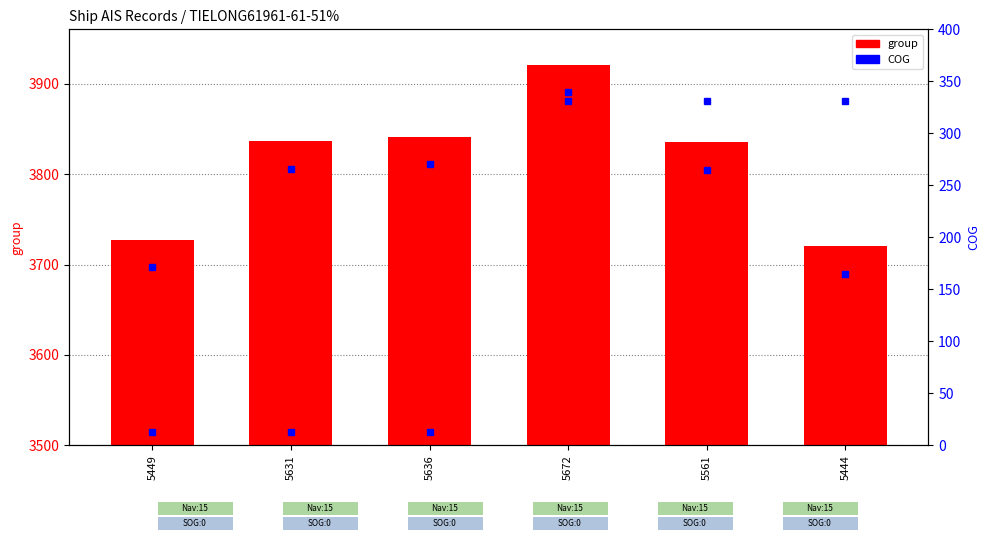

Are the bars horizontal?

No